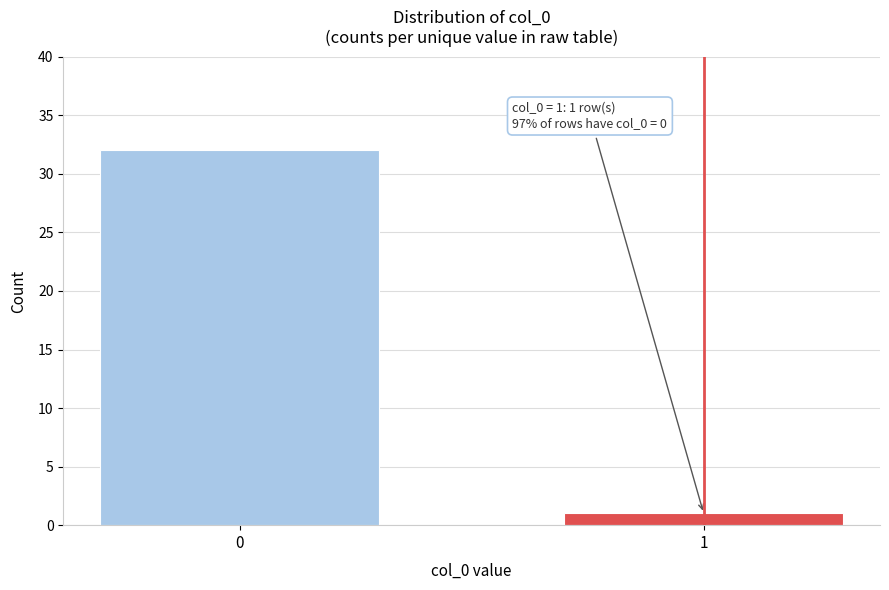

Reading right to left, list all the values displayed in this chart.

1=1	0=32